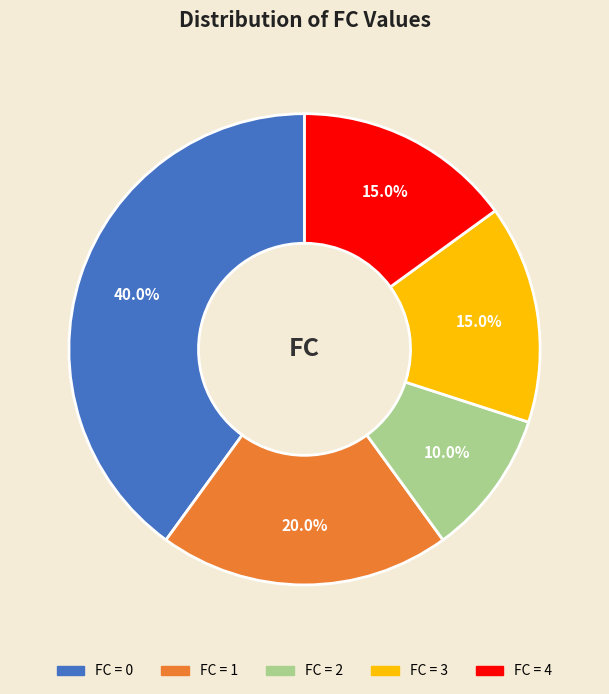

Is there any slice that represents more than half of the pie?

No